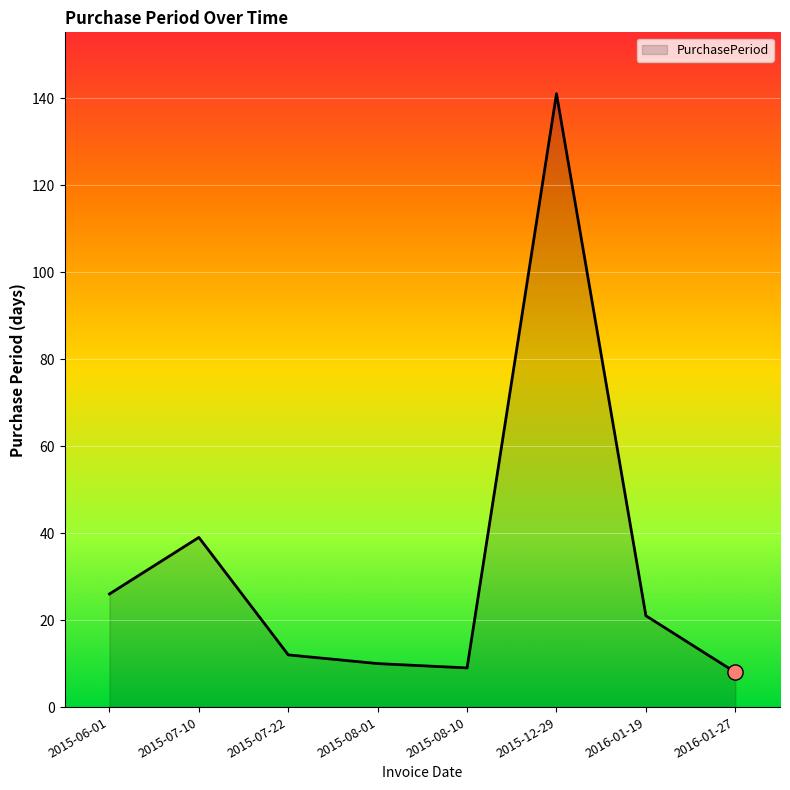

What is the change in value from 2015-08-01 to 2016-01-19?

+11